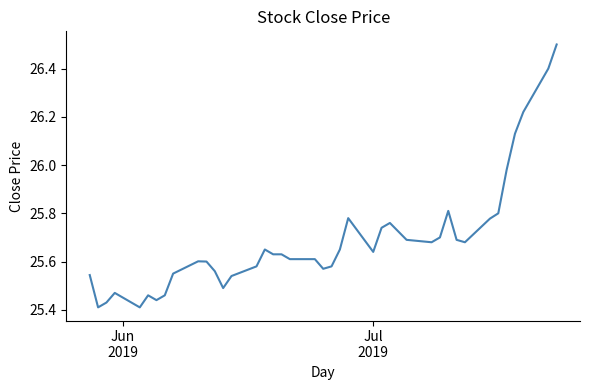

True or false: there are more than 2 points higher than both neighbors.

True